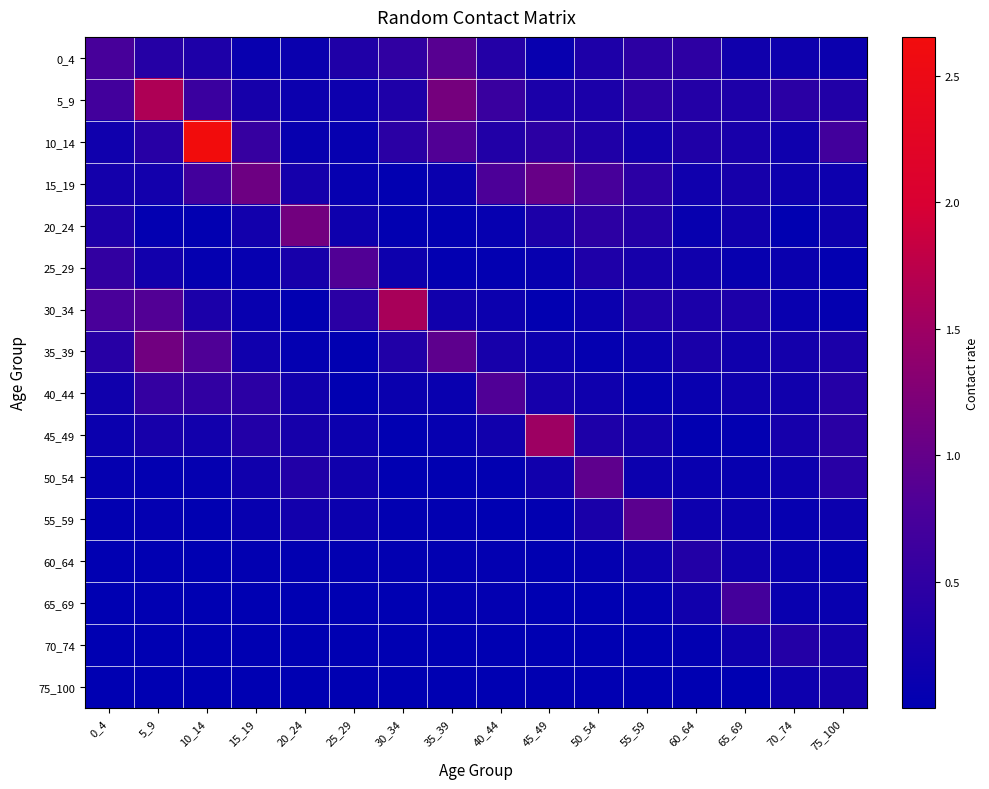

Rank the series at 40_44 from highest to lowest value.

40_44, 15_19, 5_9, 0_4, 10_14, 35_39, 45_49, 30_34, 20_24, 65_69, 60_64, 25_29, 50_54, 75_100, 70_74, 55_59